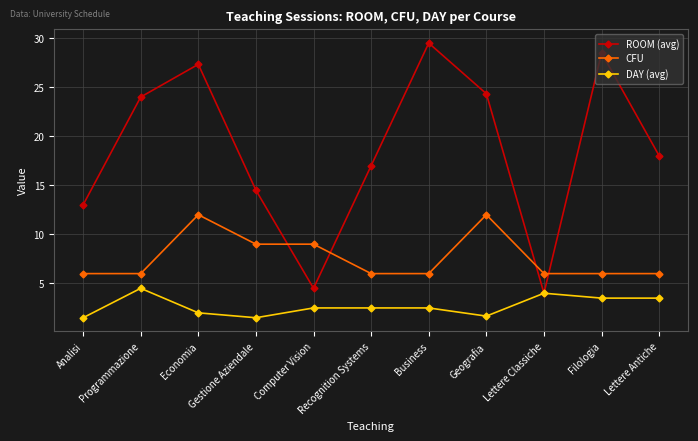

At which category does DAY (avg) reach its first local peak?

Programmazione